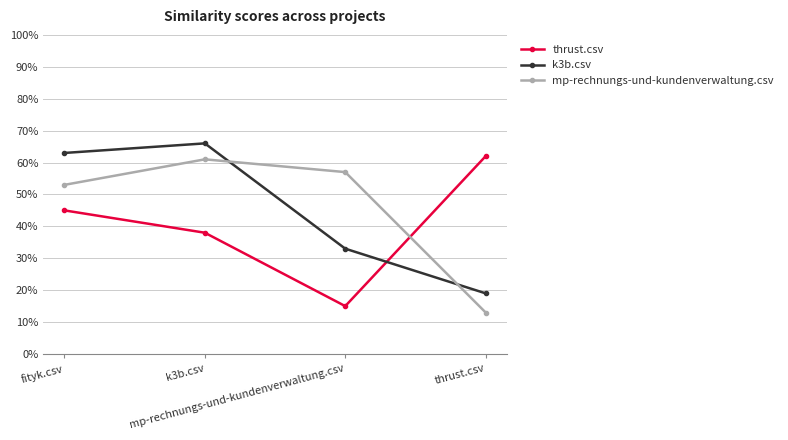

Does the chart have visible grid lines?

Yes